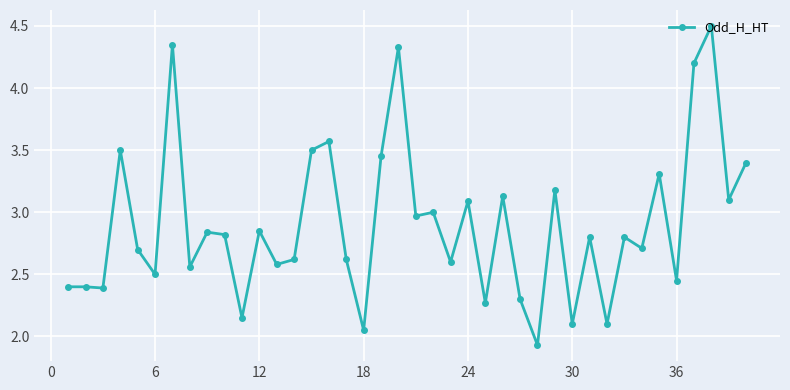

What is the greatest value displayed?

4.5